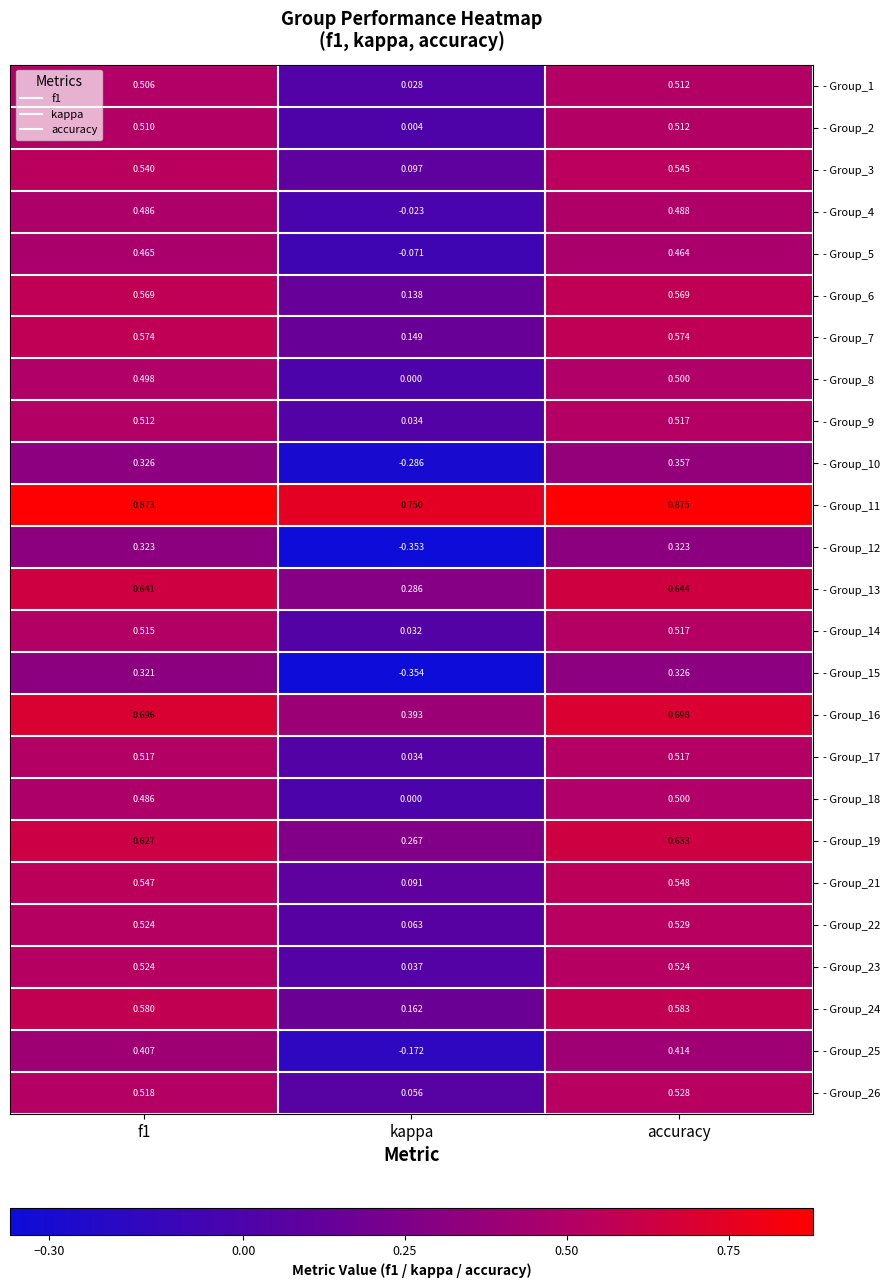

At which label does - Group_23 reach its minimum?

kappa